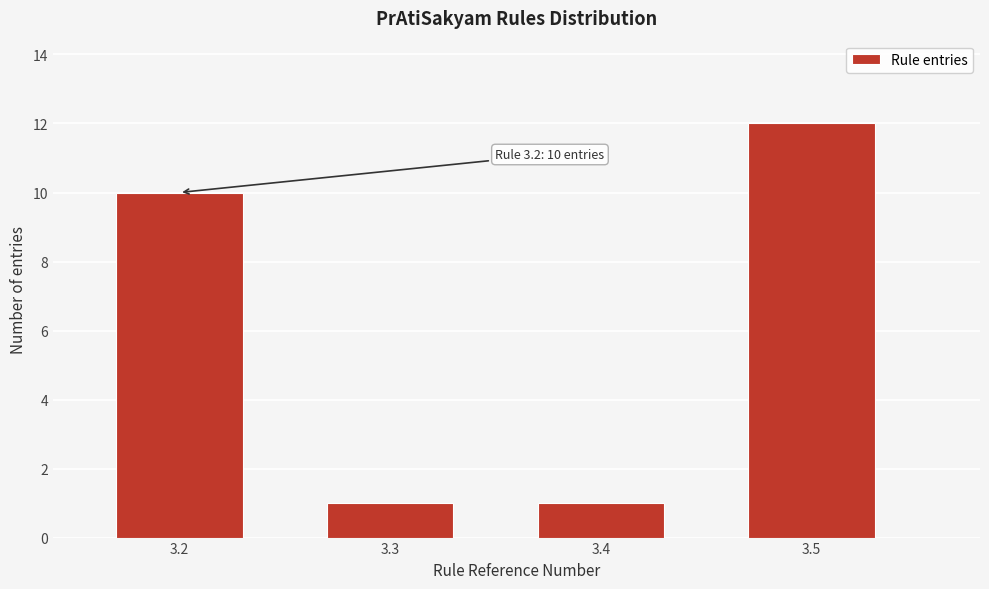

Reading left to right, list all the values displayed in this chart.

3.2=10	3.3=1	3.4=1	3.5=12